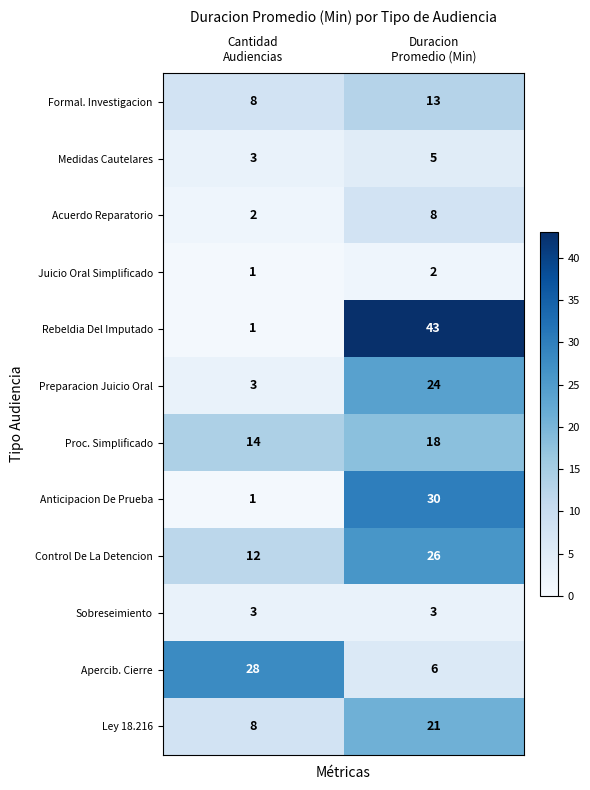

Which series has the largest total across all categories?

Rebeldia Del Imputado